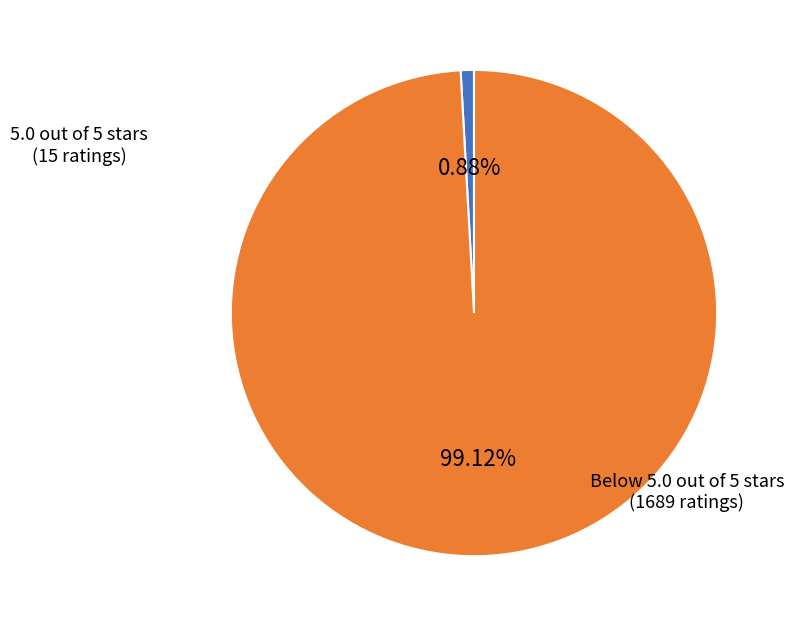

Does any single category account for the majority?

Yes